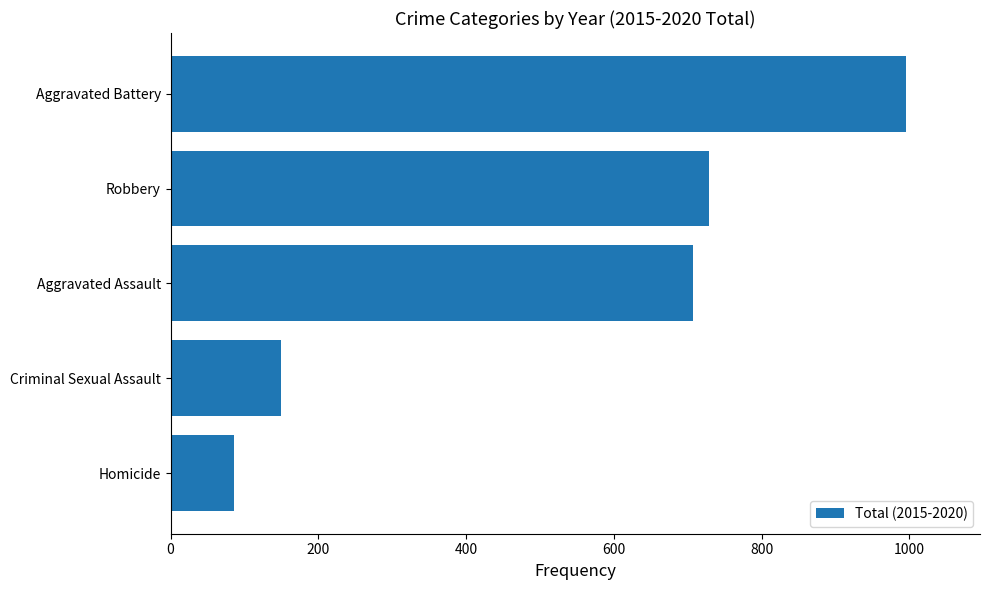

What is the maximum value shown in the chart?

996